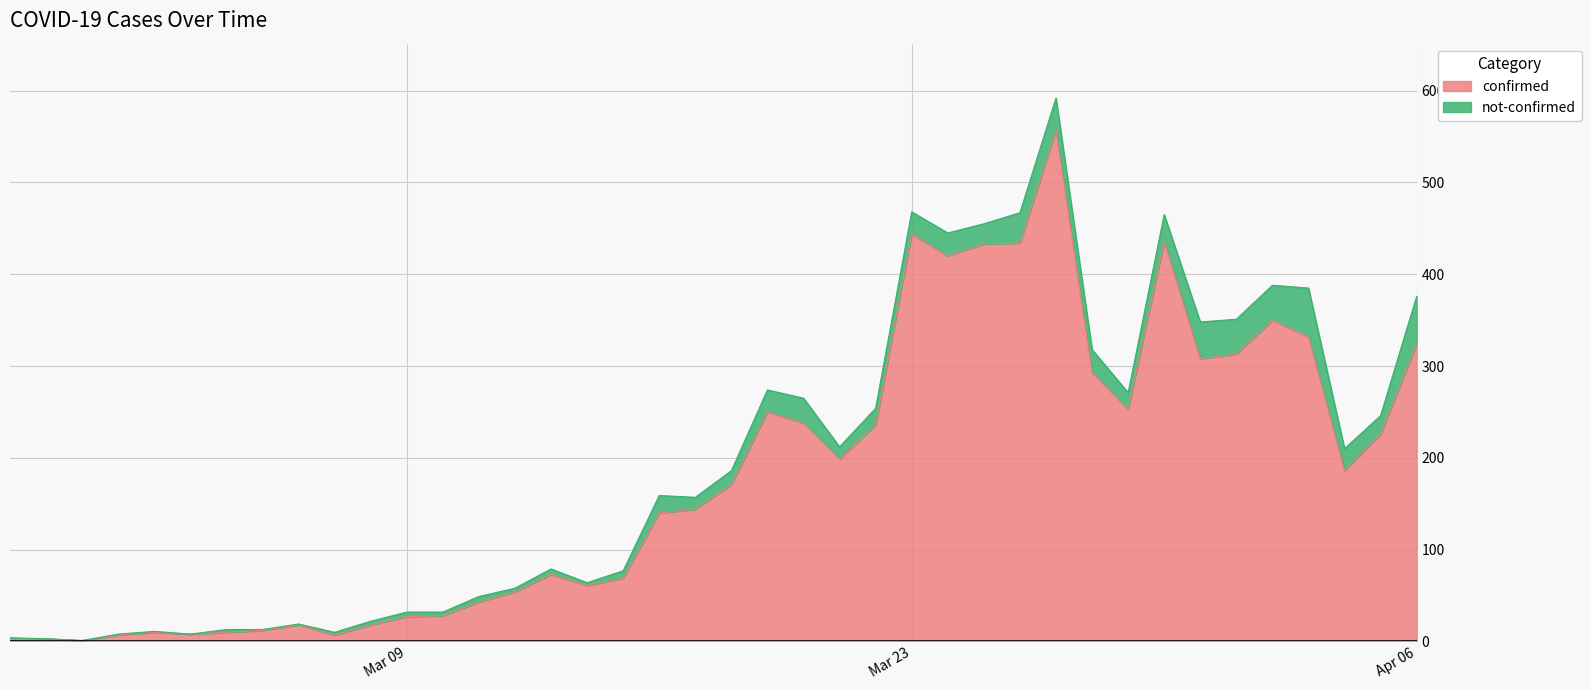

Where is the first local maximum?

2020-02-28